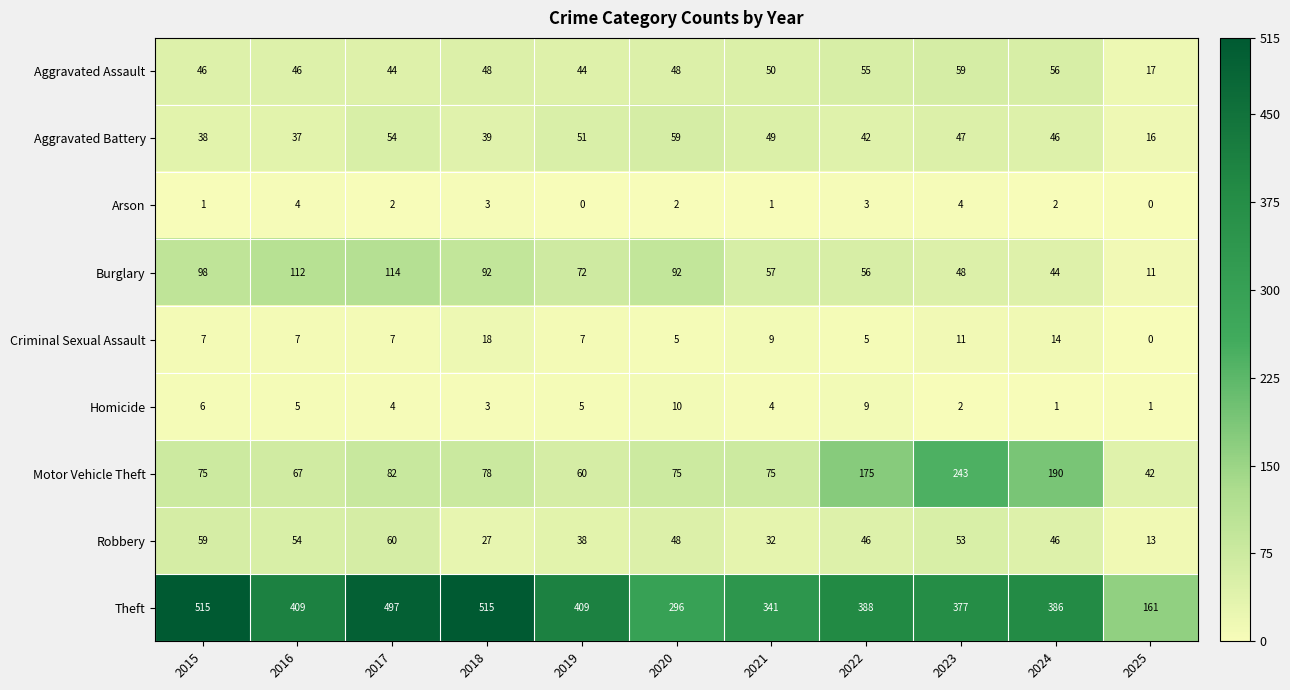

What is the total value across all series at 2021?

618